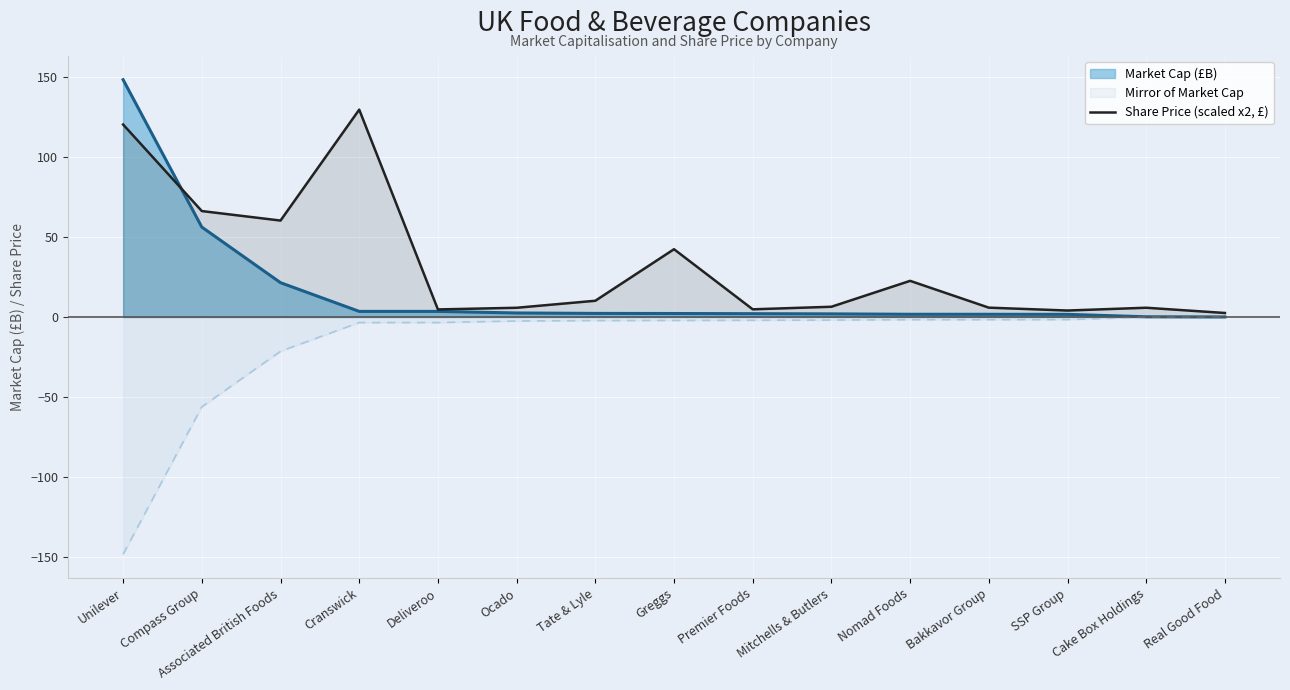

What value does the Market Cap (£B) series have at Ocado?

2.5